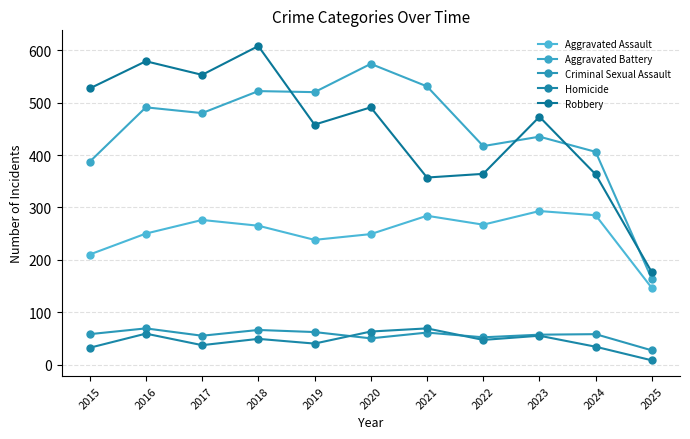

How many distinct data groups are displayed?

5